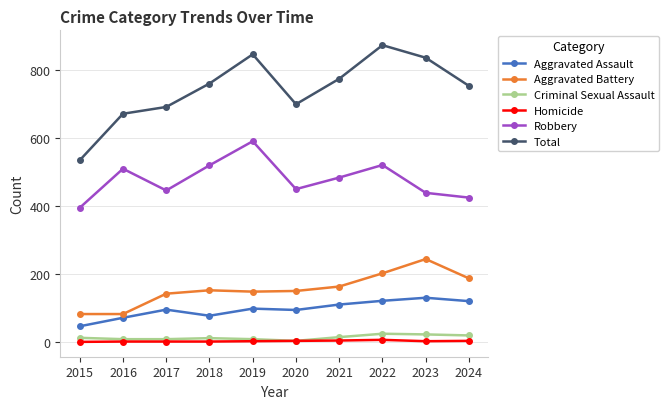

Which series has the widest spread of values?

Total